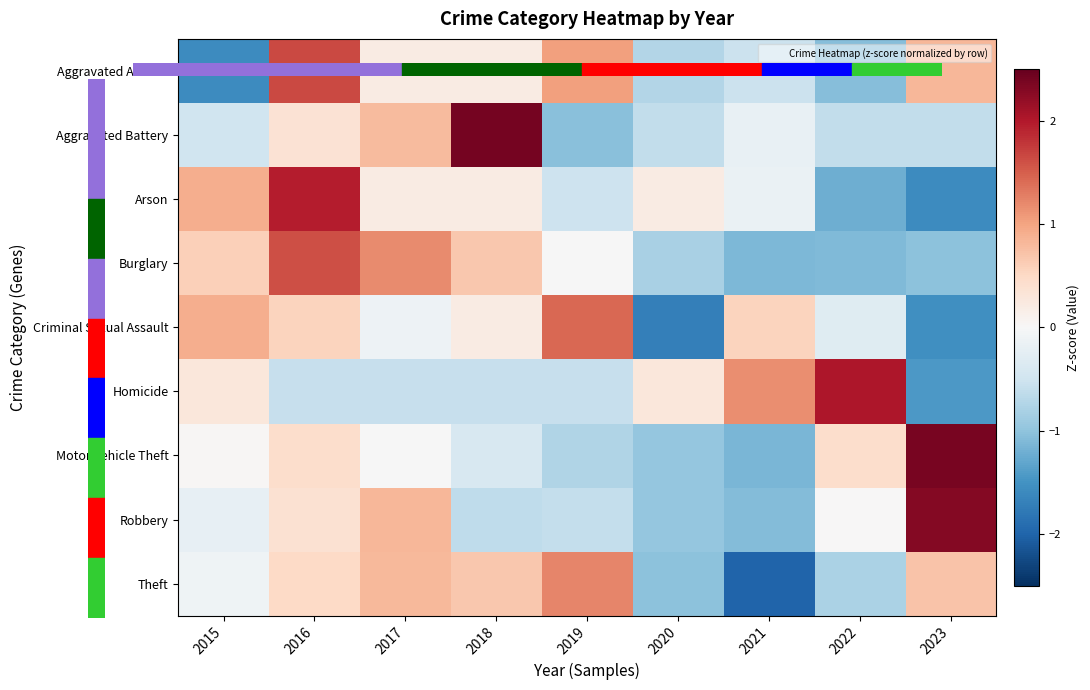

At which category is the sum across all series the highest?

2016